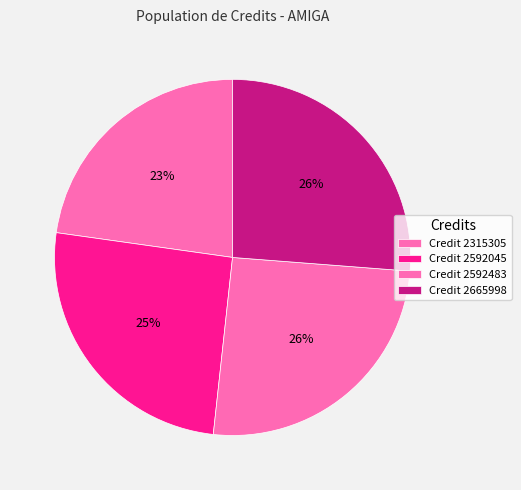

Which category has the smallest portion of the pie?

Credit 2315305